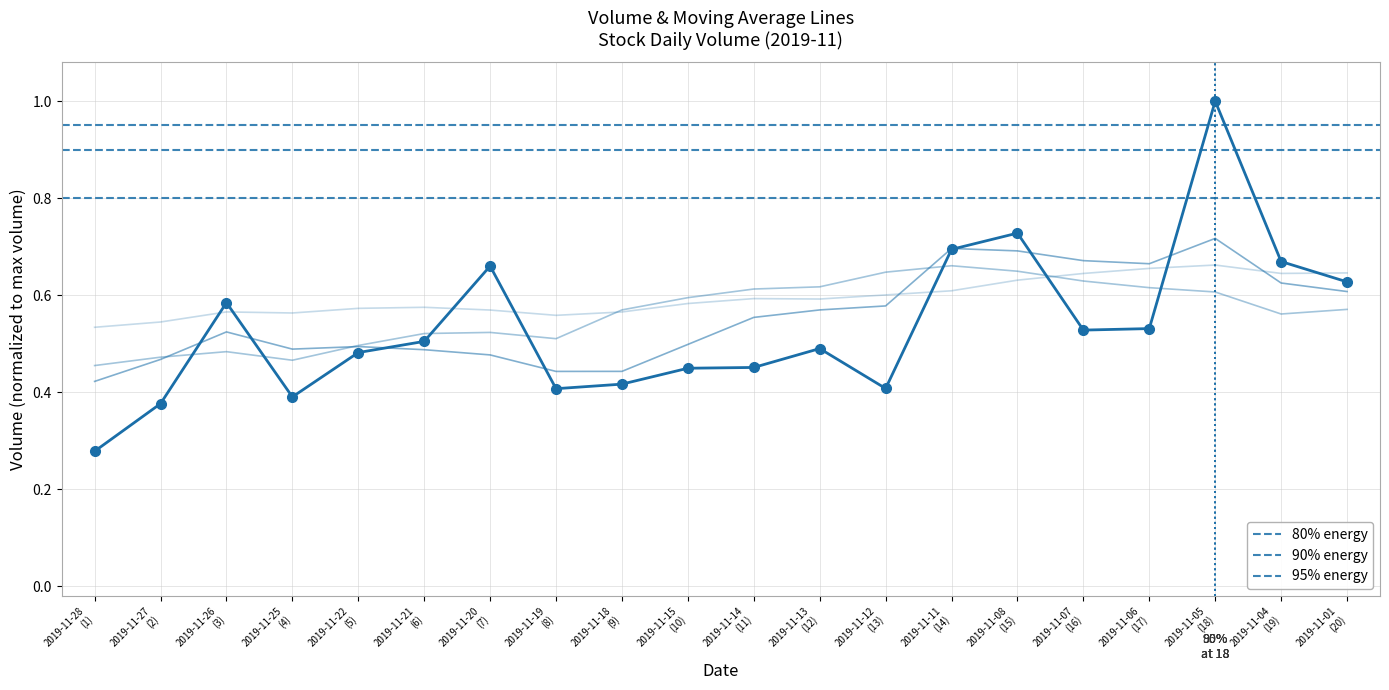

What is the sum of the v_ma20 values at 2019-11-27 (2) and 2019-11-14 (11)?

1.1